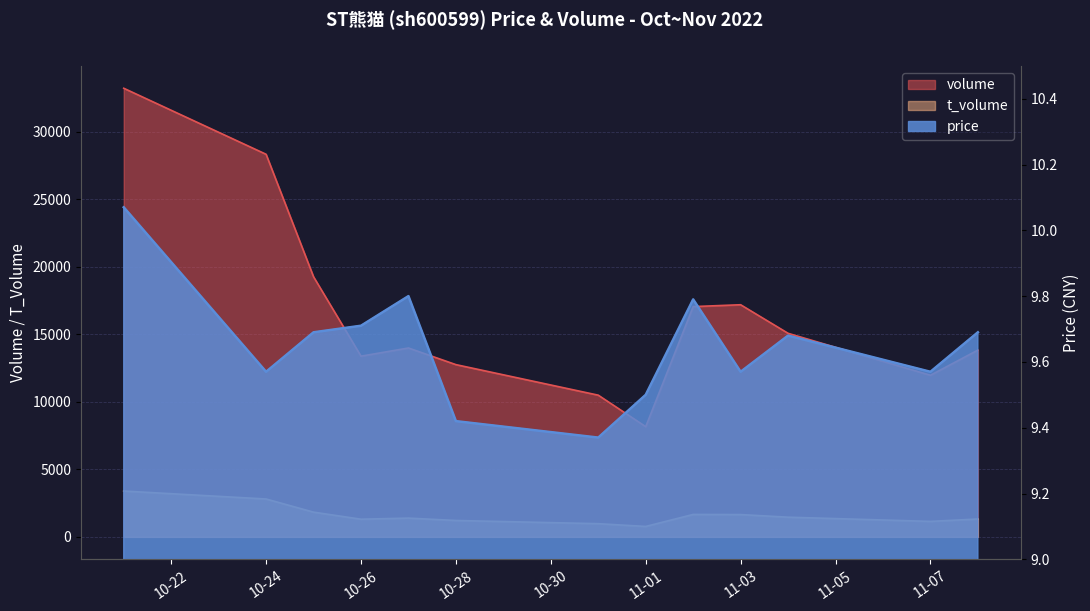

What is the difference between the maximum and second lowest values in the t_volume series?

2418.0